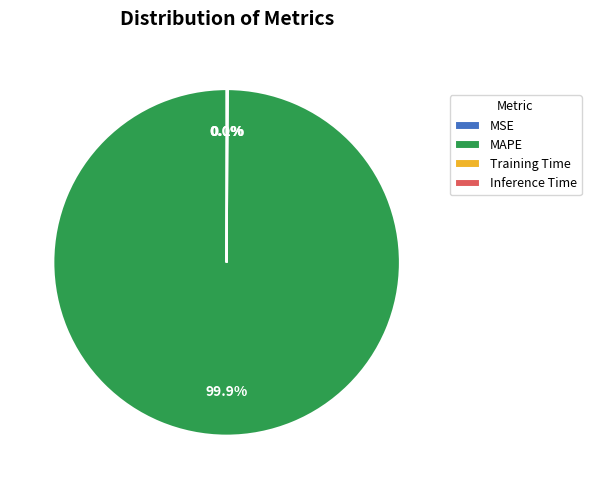

Is there any slice that represents more than half of the pie?

Yes